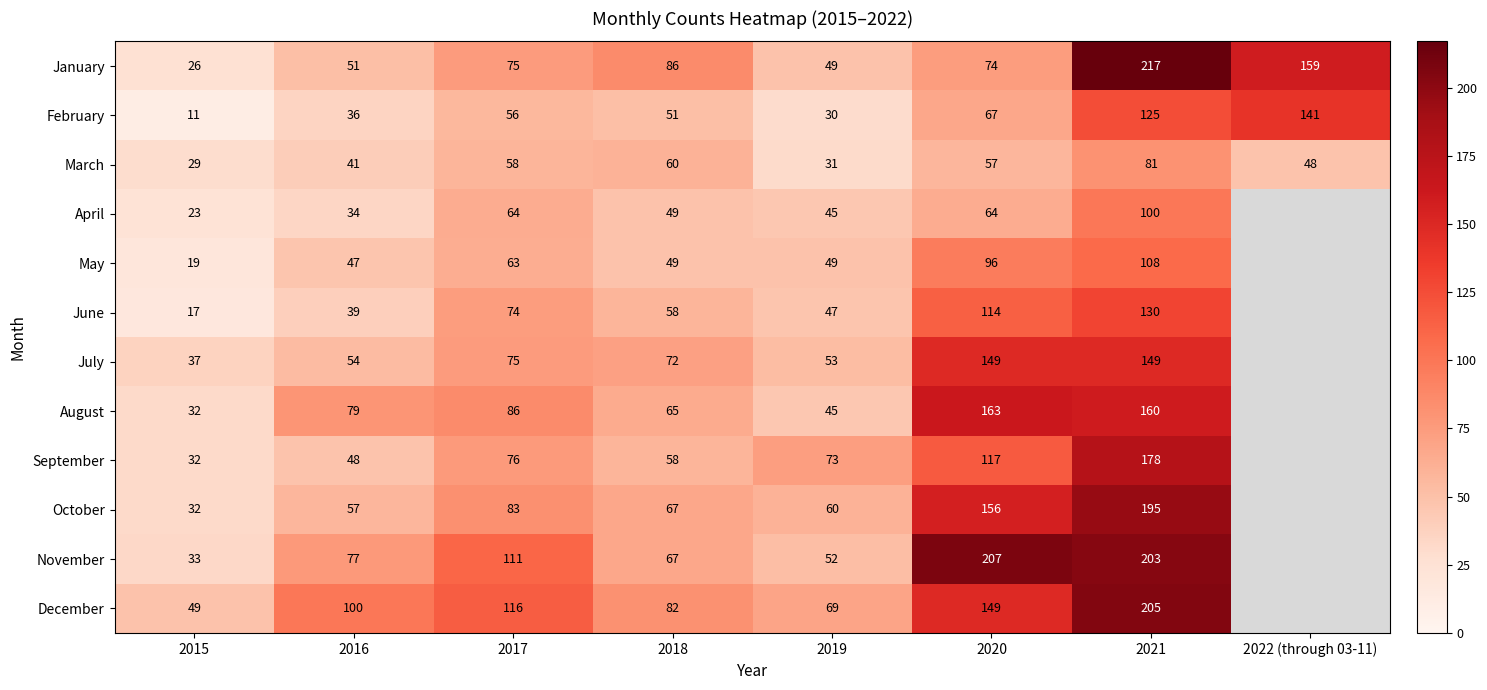

What is the difference between the March values at 2022 (through 03-11) and 2021?

33